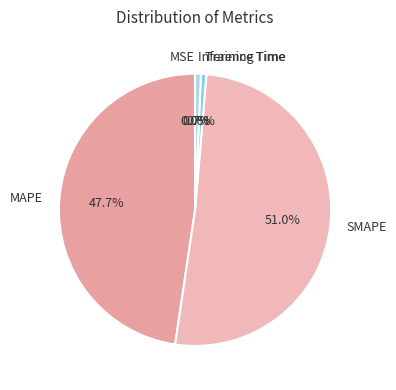

What percentage is the Inference Time slice, to the nearest percent?

1%